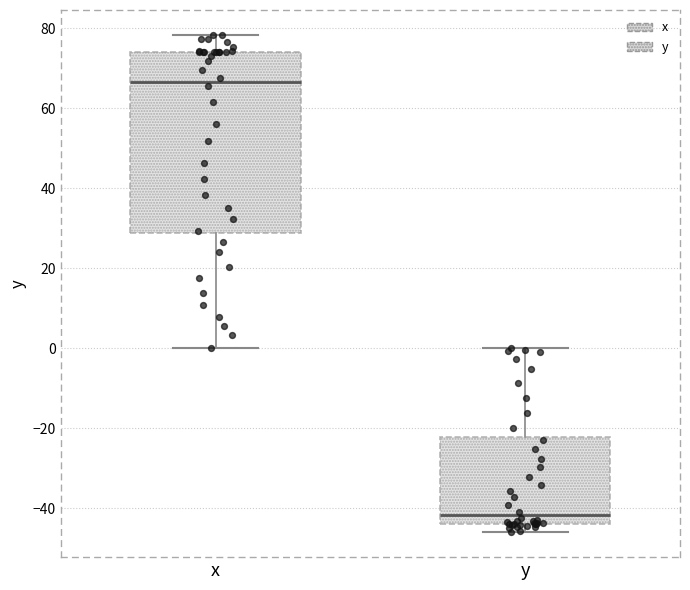

Comparing the boxes themselves (not the whiskers), which one is the tallest?

x